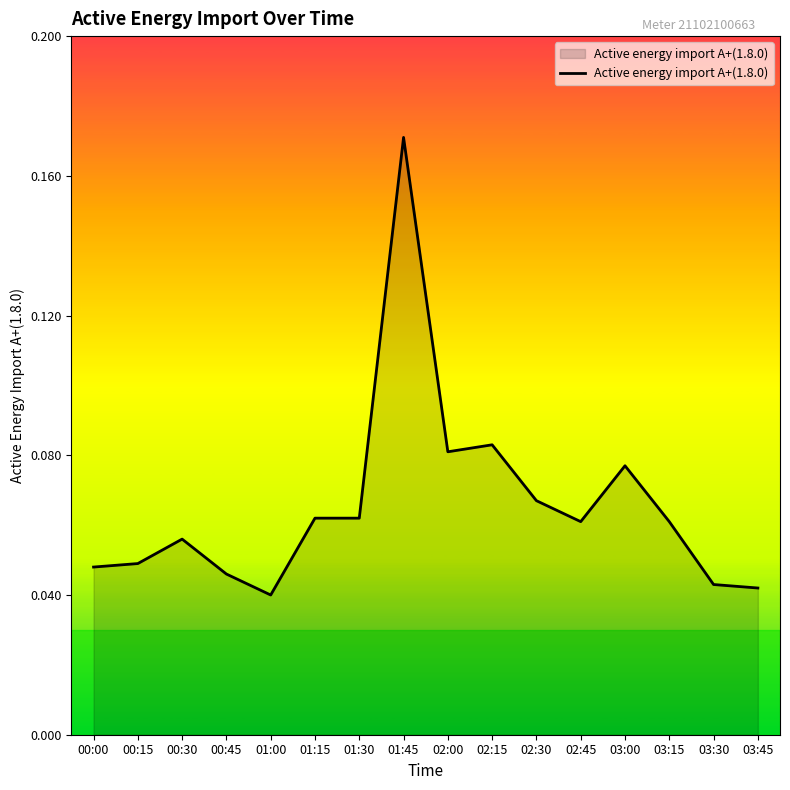

How many lines are shown in the chart?

1